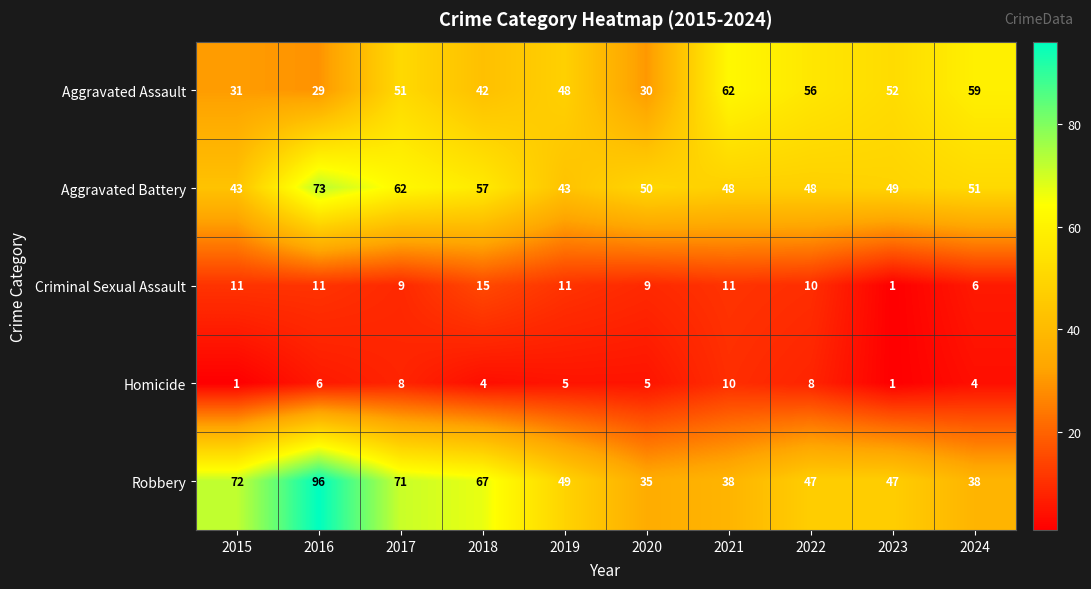

What is the difference between the highest and lowest values at 2020?

45